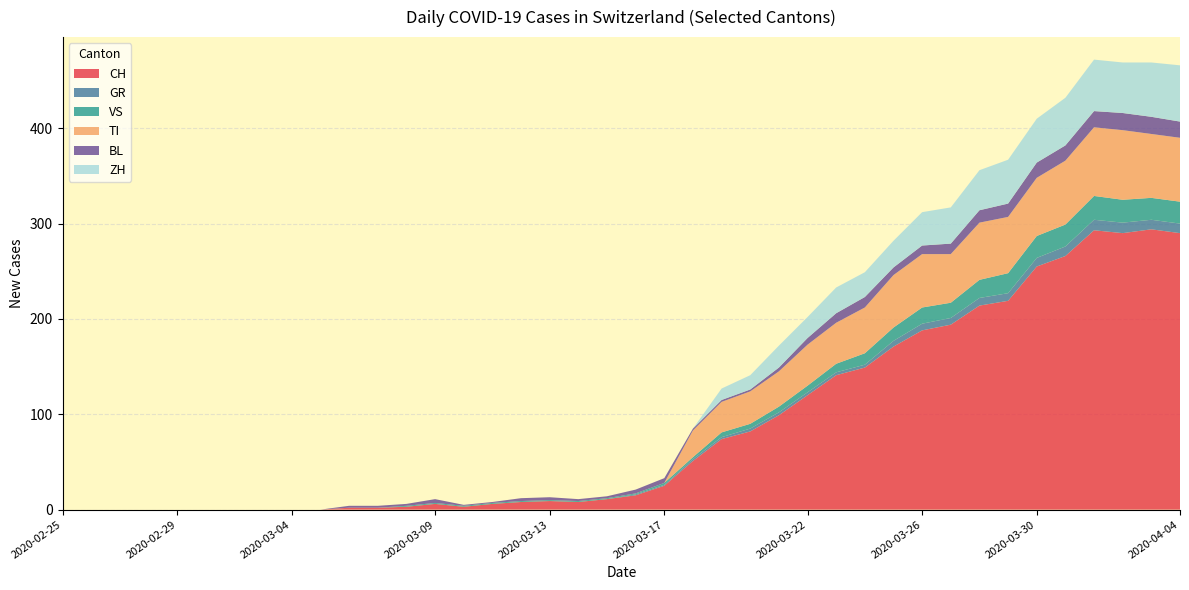

Reading left to right, extract all data points from this chart.

CH: 2020-02-25=0	2020-02-26=0	2020-02-27=0	2020-02-28=0	2020-02-29=0	2020-03-01=0	2020-03-02=0	2020-03-03=0	2020-03-04=0	2020-03-05=0	2020-03-06=2	2020-03-07=2	2020-03-08=3	2020-03-09=6	2020-03-10=3	2020-03-11=6	2020-03-12=8	2020-03-13=9	2020-03-14=8	2020-03-15=11	2020-03-16=15	2020-03-17=25	2020-03-18=51	2020-03-19=74	2020-03-20=82	2020-03-21=99	2020-03-22=120	2020-03-23=141	2020-03-24=149	2020-03-25=171	2020-03-26=188	2020-03-27=194	2020-03-28=214	2020-03-29=219	2020-03-30=255	2020-03-31=266	2020-04-01=293	2020-04-02=290	2020-04-03=294	2020-04-04=290
GR: 2020-02-25=0	2020-02-26=0	2020-02-27=0	2020-02-28=0	2020-02-29=0	2020-03-01=0	2020-03-02=0	2020-03-03=0	2020-03-04=0	2020-03-05=0	2020-03-06=0	2020-03-07=0	2020-03-08=0	2020-03-09=0	2020-03-10=0	2020-03-11=0	2020-03-12=0	2020-03-13=0	2020-03-14=0	2020-03-15=0	2020-03-16=1	2020-03-17=1	2020-03-18=2	2020-03-19=2	2020-03-20=3	2020-03-21=3	2020-03-22=3	2020-03-23=3	2020-03-24=3	2020-03-25=6	2020-03-26=7	2020-03-27=7	2020-03-28=8	2020-03-29=8	2020-03-30=9	2020-03-31=10	2020-04-01=11	2020-04-02=11	2020-04-03=10	2020-04-04=10
VS: 2020-02-25=0	2020-02-26=0	2020-02-27=0	2020-02-28=0	2020-02-29=0	2020-03-01=0	2020-03-02=0	2020-03-03=0	2020-03-04=0	2020-03-05=0	2020-03-06=0	2020-03-07=0	2020-03-08=1	2020-03-09=1	2020-03-10=1	2020-03-11=1	2020-03-12=1	2020-03-13=1	2020-03-14=1	2020-03-15=1	2020-03-16=1	2020-03-17=2	2020-03-18=2	2020-03-19=5	2020-03-20=5	2020-03-21=6	2020-03-22=7	2020-03-23=9	2020-03-24=12	2020-03-25=14	2020-03-26=17	2020-03-27=16	2020-03-28=19	2020-03-29=21	2020-03-30=23	2020-03-31=23	2020-04-01=25	2020-04-02=24	2020-04-03=23	2020-04-04=23
TI: 2020-02-25=0	2020-02-26=0	2020-02-27=0	2020-02-28=0	2020-02-29=0	2020-03-01=0	2020-03-02=0	2020-03-03=0	2020-03-04=0	2020-03-05=0	2020-03-06=0	2020-03-07=0	2020-03-08=0	2020-03-09=0	2020-03-10=0	2020-03-11=0	2020-03-12=0	2020-03-13=0	2020-03-14=0	2020-03-15=0	2020-03-16=0	2020-03-17=0	2020-03-18=28	2020-03-19=32	2020-03-20=34	2020-03-21=37	2020-03-22=43	2020-03-23=43	2020-03-24=48	2020-03-25=55	2020-03-26=56	2020-03-27=51	2020-03-28=60	2020-03-29=59	2020-03-30=61	2020-03-31=67	2020-04-01=72	2020-04-02=73	2020-04-03=67	2020-04-04=67
BL: 2020-02-25=0	2020-02-26=0	2020-02-27=0	2020-02-28=0	2020-02-29=0	2020-03-01=0	2020-03-02=0	2020-03-03=0	2020-03-04=0	2020-03-05=0	2020-03-06=2	2020-03-07=2	2020-03-08=2	2020-03-09=4	2020-03-10=1	2020-03-11=1	2020-03-12=3	2020-03-13=3	2020-03-14=2	2020-03-15=2	2020-03-16=4	2020-03-17=5	2020-03-18=2	2020-03-19=2	2020-03-20=2	2020-03-21=4	2020-03-22=7	2020-03-23=10	2020-03-24=11	2020-03-25=8	2020-03-26=9	2020-03-27=11	2020-03-28=13	2020-03-29=14	2020-03-30=16	2020-03-31=16	2020-04-01=17	2020-04-02=18	2020-04-03=18	2020-04-04=17
ZH: 2020-02-25=0	2020-02-26=0	2020-02-27=0	2020-02-28=0	2020-02-29=0	2020-03-01=0	2020-03-02=0	2020-03-03=0	2020-03-04=0	2020-03-05=0	2020-03-06=0	2020-03-07=0	2020-03-08=0	2020-03-09=0	2020-03-10=0	2020-03-11=0	2020-03-12=0	2020-03-13=0	2020-03-14=0	2020-03-15=0	2020-03-16=0	2020-03-17=0	2020-03-18=0	2020-03-19=12	2020-03-20=15	2020-03-21=23	2020-03-22=22	2020-03-23=27	2020-03-24=26	2020-03-25=28	2020-03-26=35	2020-03-27=38	2020-03-28=42	2020-03-29=46	2020-03-30=46	2020-03-31=50	2020-04-01=54	2020-04-02=53	2020-04-03=57	2020-04-04=59